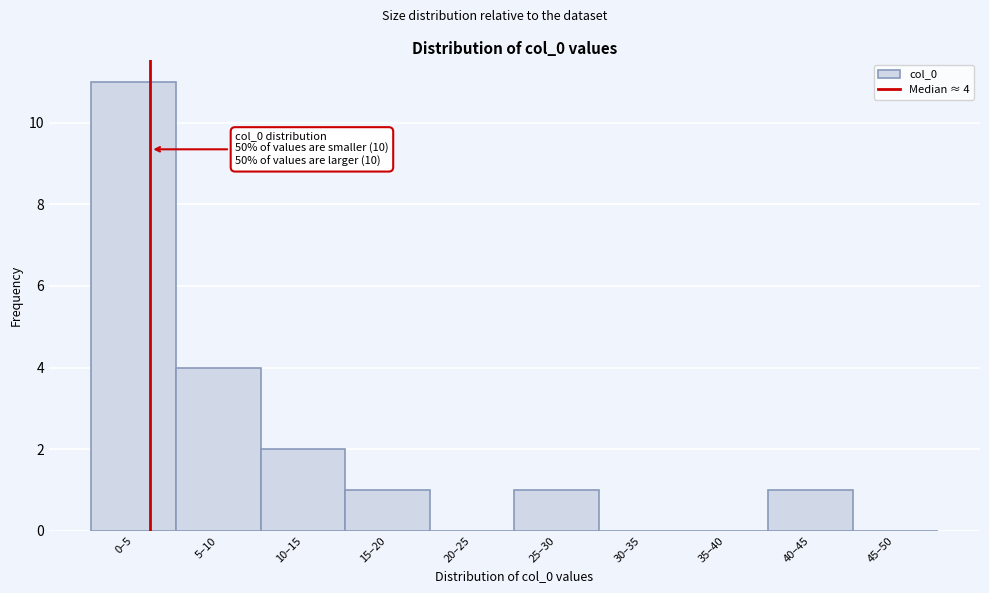

Reading right to left, extract all data points from this chart.

45–50=0	40–45=1	35–40=0	30–35=0	25–30=1	20–25=0	15–20=1	10–15=2	5–10=4	0–5=11